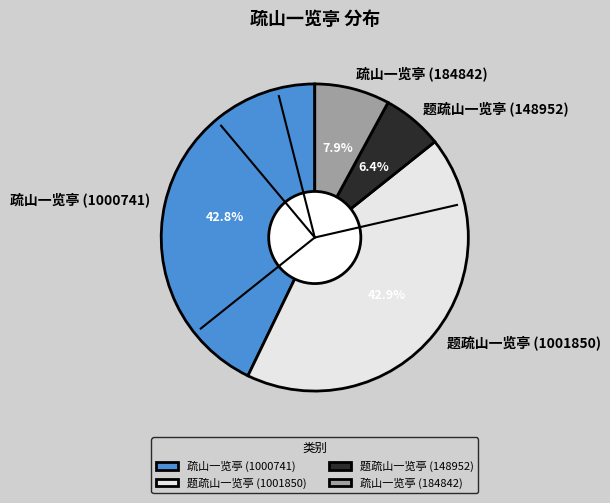

Which slice is the smallest?

题疏山一览亭 (148952)